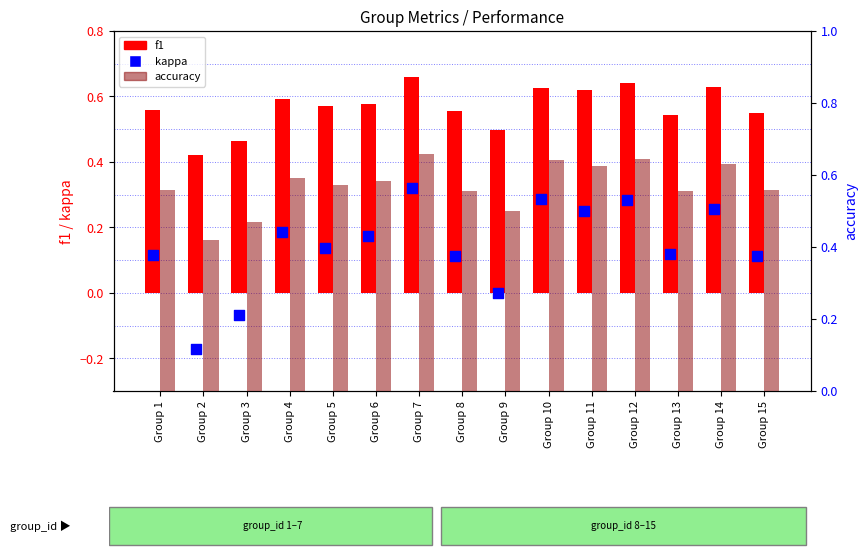

Which series contains the highest Y value?

f1